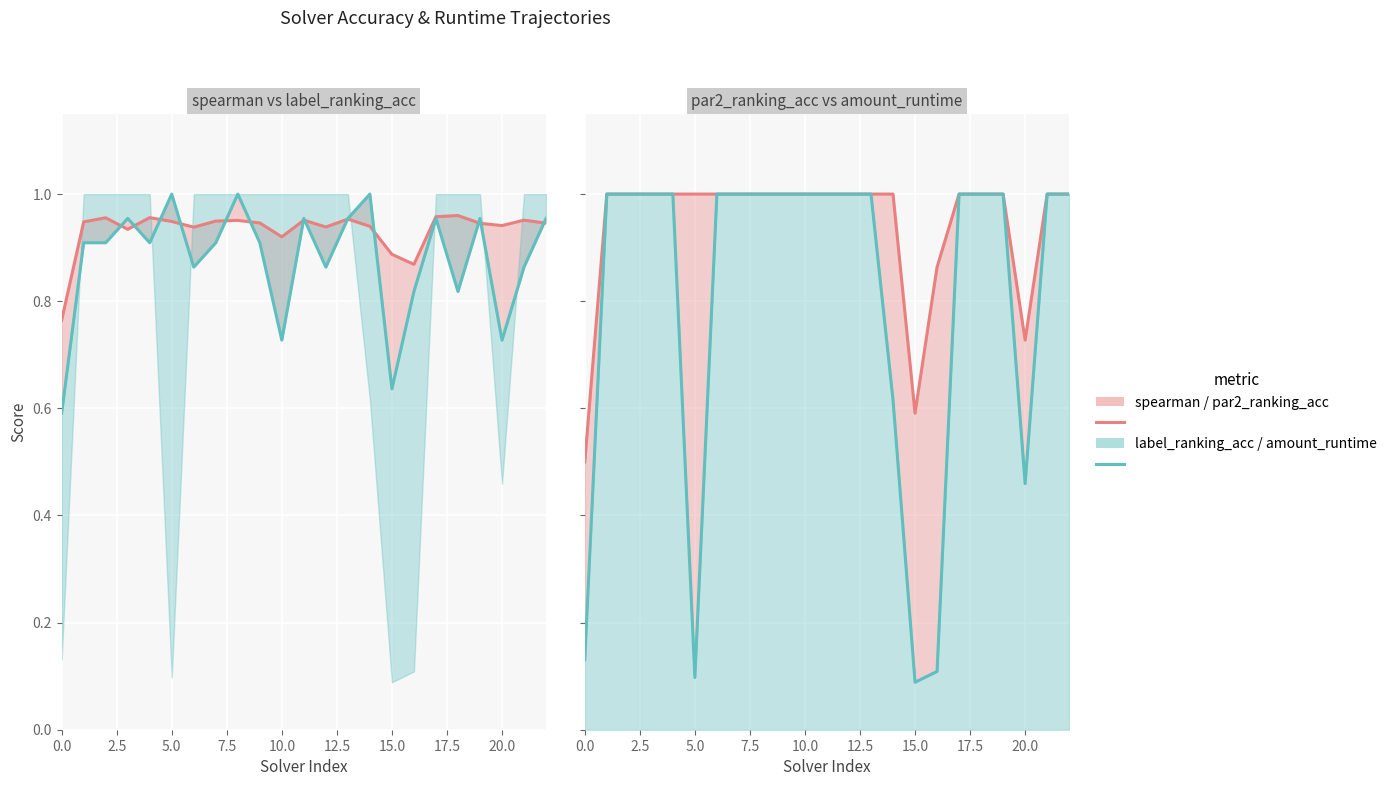

Is it true that spearman equals 0.9 at 2.5?

True